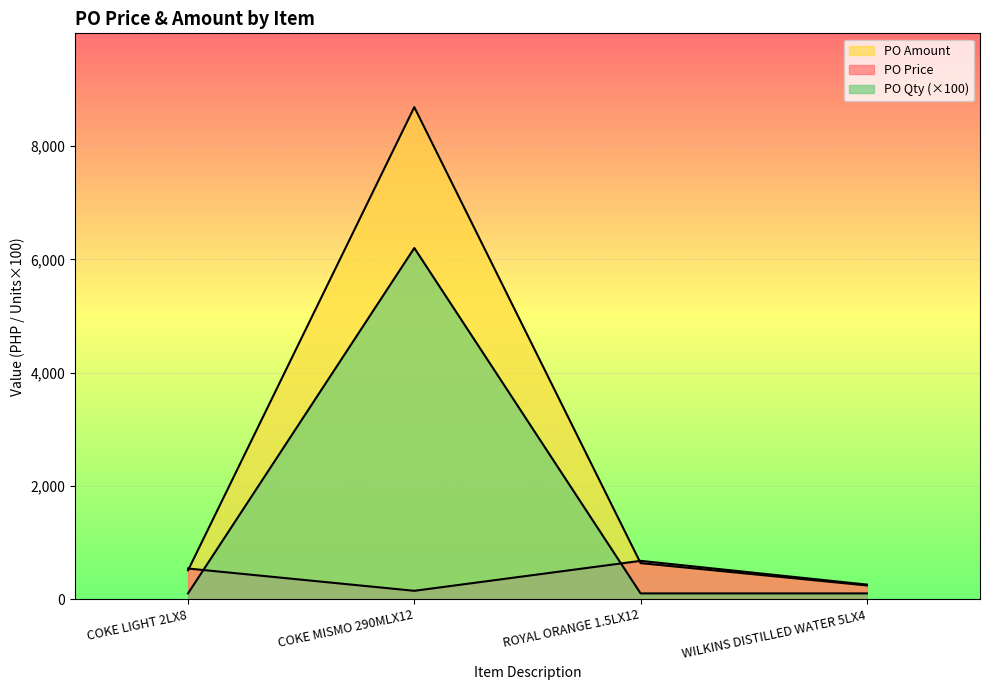

List the series in order of their peak value, highest first.

PO Amount, PO Qty, PO Price